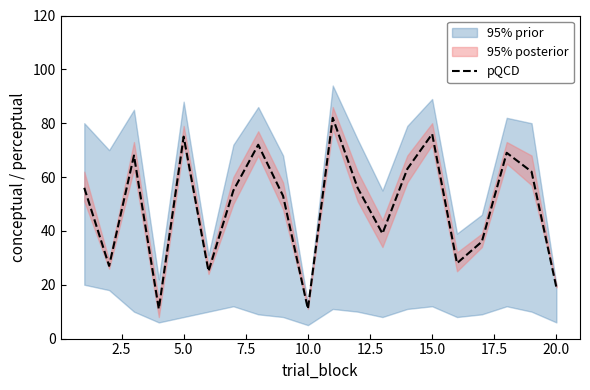

What is the difference between the second highest and minimum values?

65